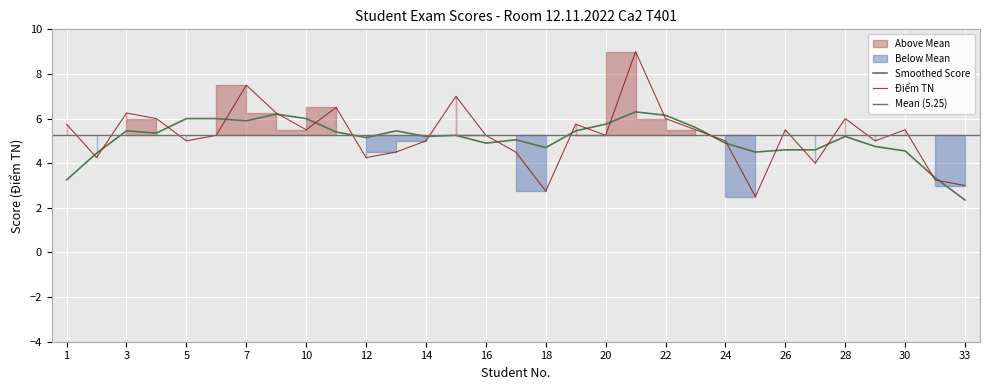

What is the ratio of the value at 11 to the value at 24?

1.3